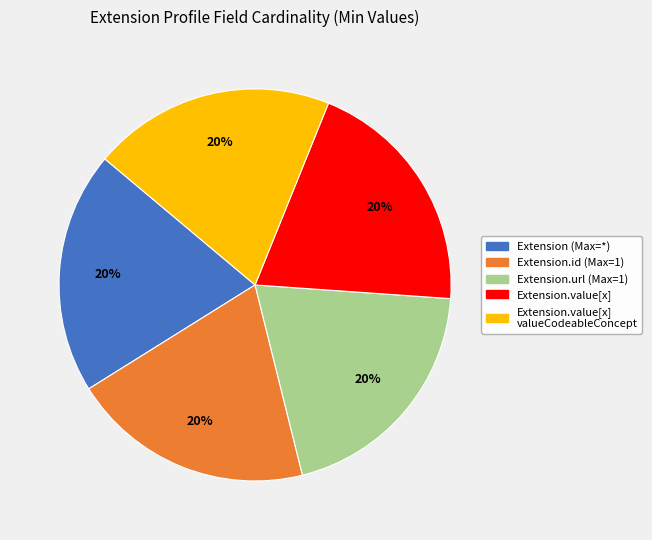

The Extension.url (Max=1) slice represents 20% of the pie. True or false?

True